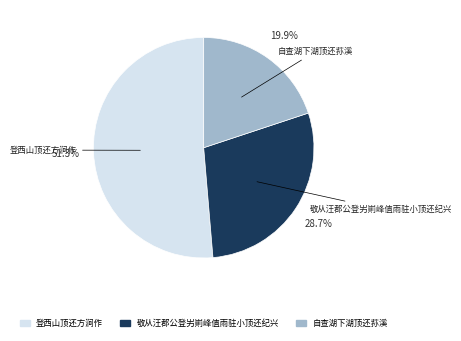

Which slice represents more than half of the pie?

登西山顶还方涧作